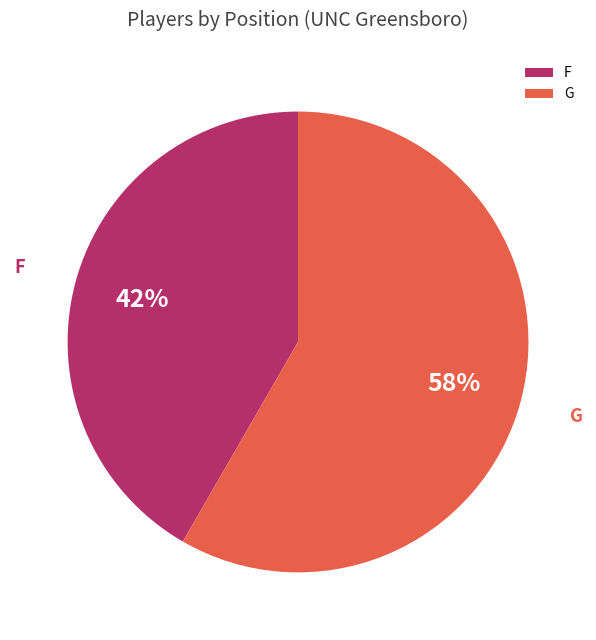

To the nearest percent, what is the average slice percentage?

50%